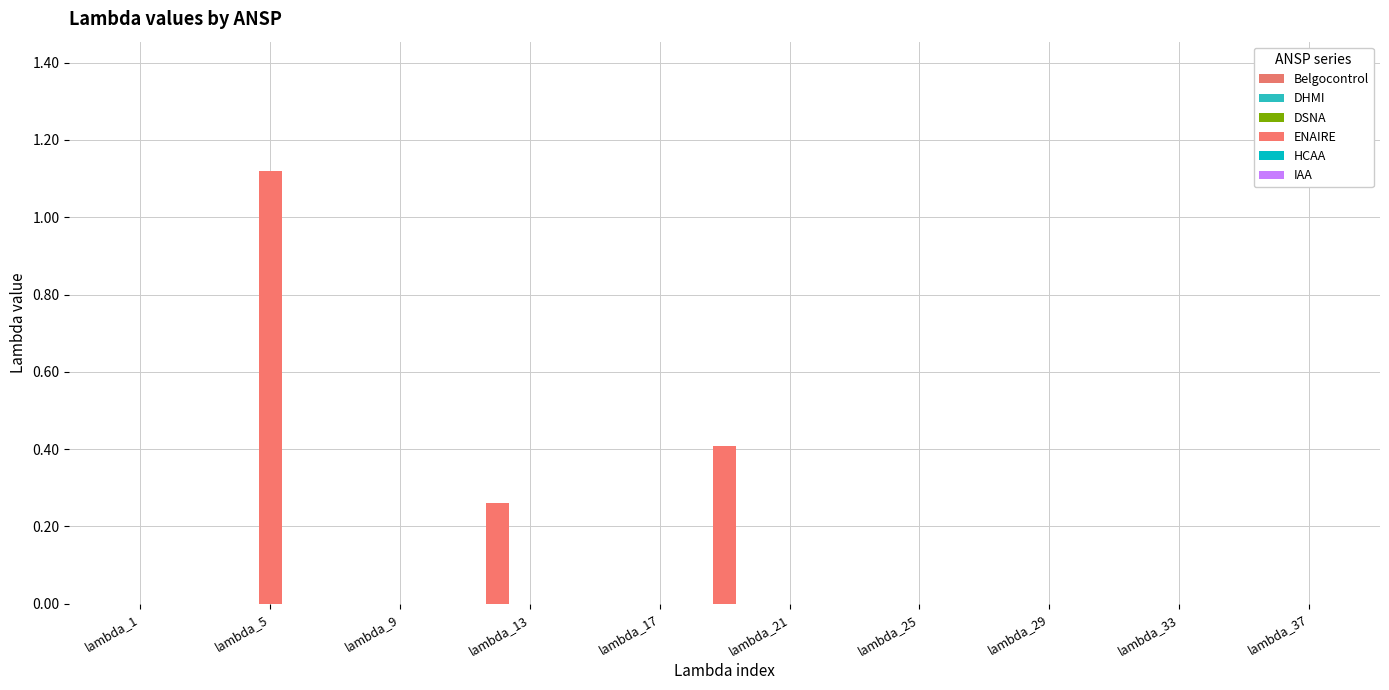

How many distinct data groups are displayed?

1